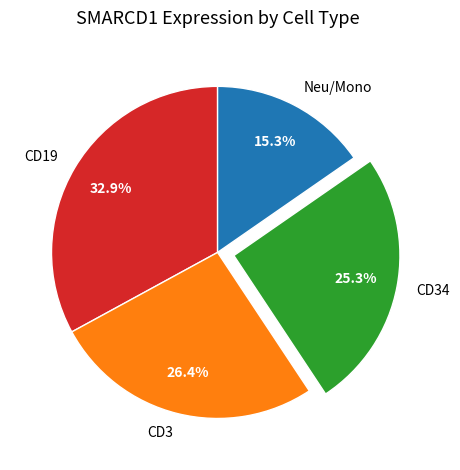

Is CD34 the majority of the pie?

No